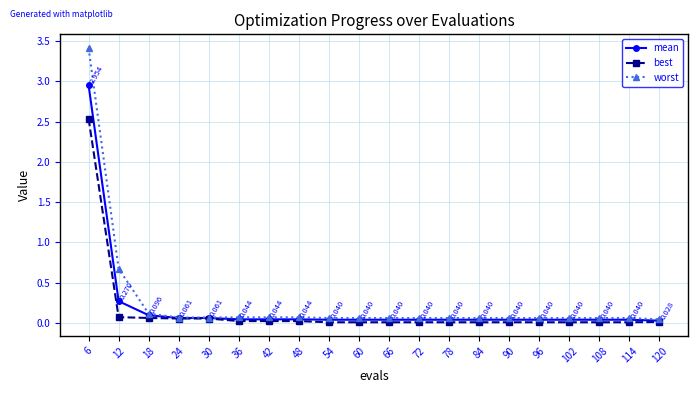

What is the difference between the mean values at 114 and 12?

0.2